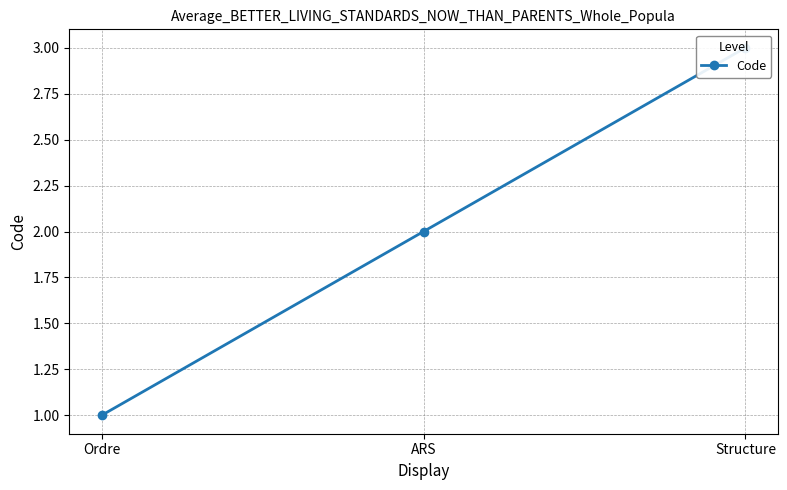

True or false: the data shows 3 at ARS.

False